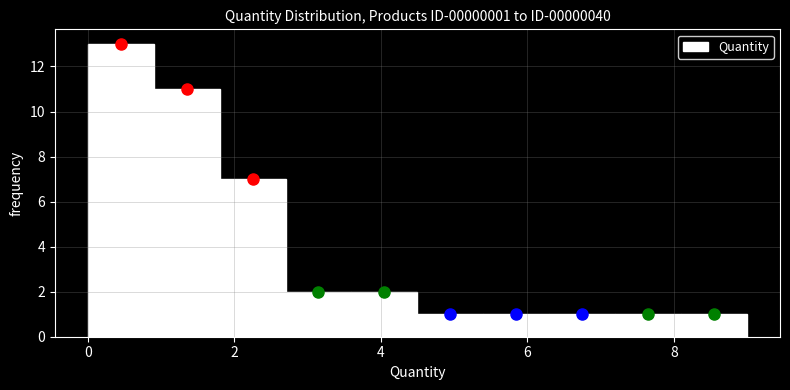

Over which range of the x-axis is the bar tallest?

0.0 to 0.9